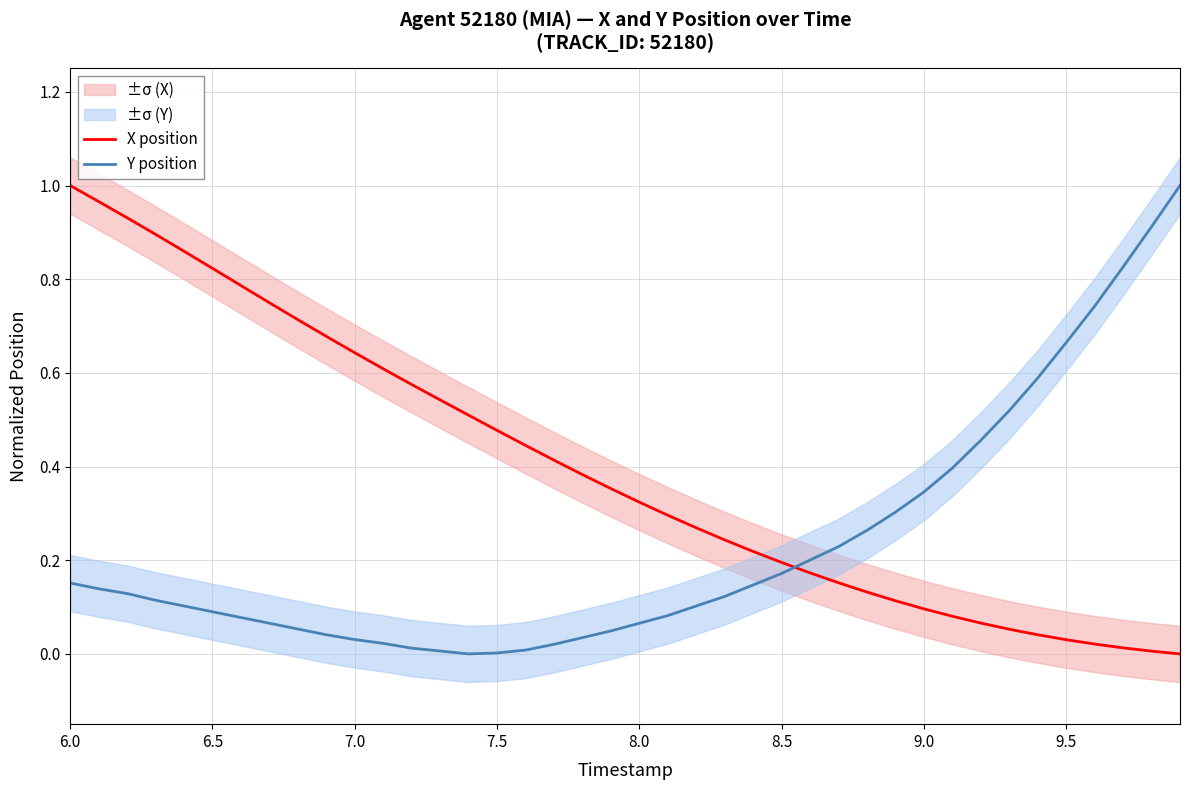

After their last crossing, which series has the higher values: Y position or X position?

Y position